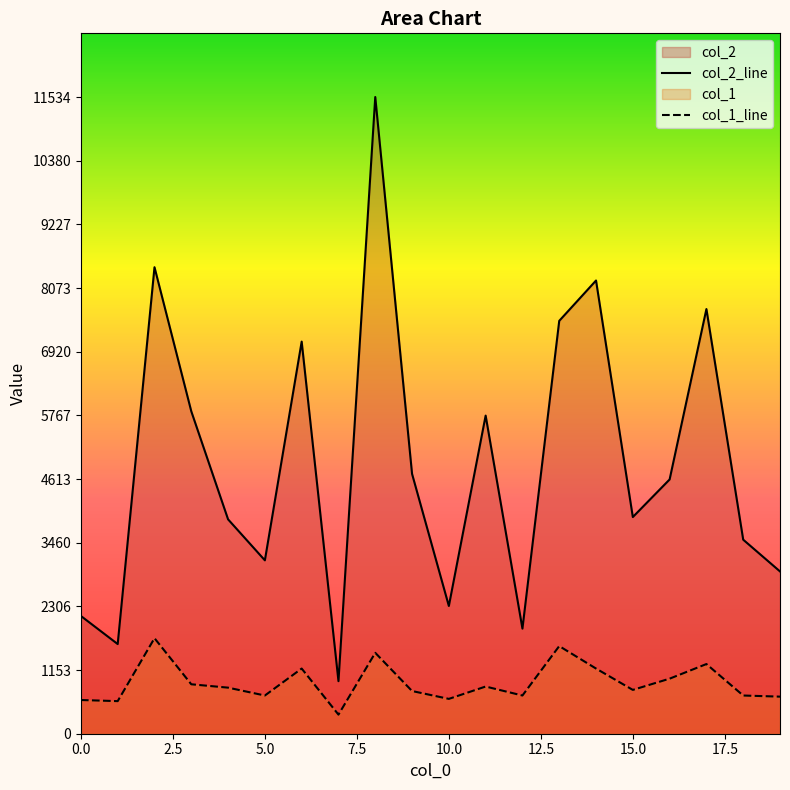

Rank the series by their average value, from lowest to highest.

col_1_line, col_2_line